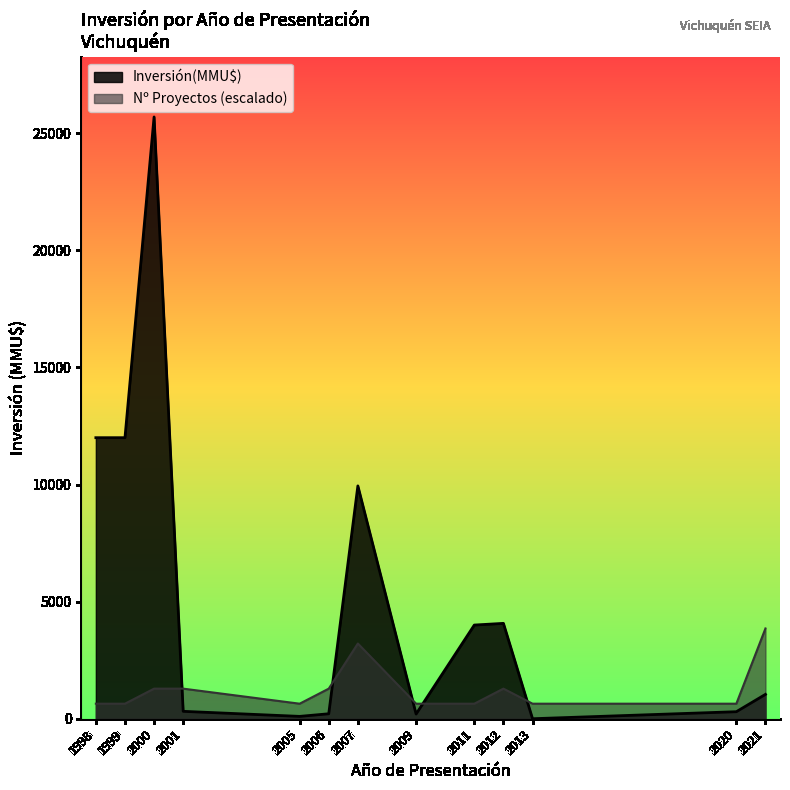

Where do Inversión(MMU$) and Nº Proyectos (escalado) first cross each other?

2000 and 2001